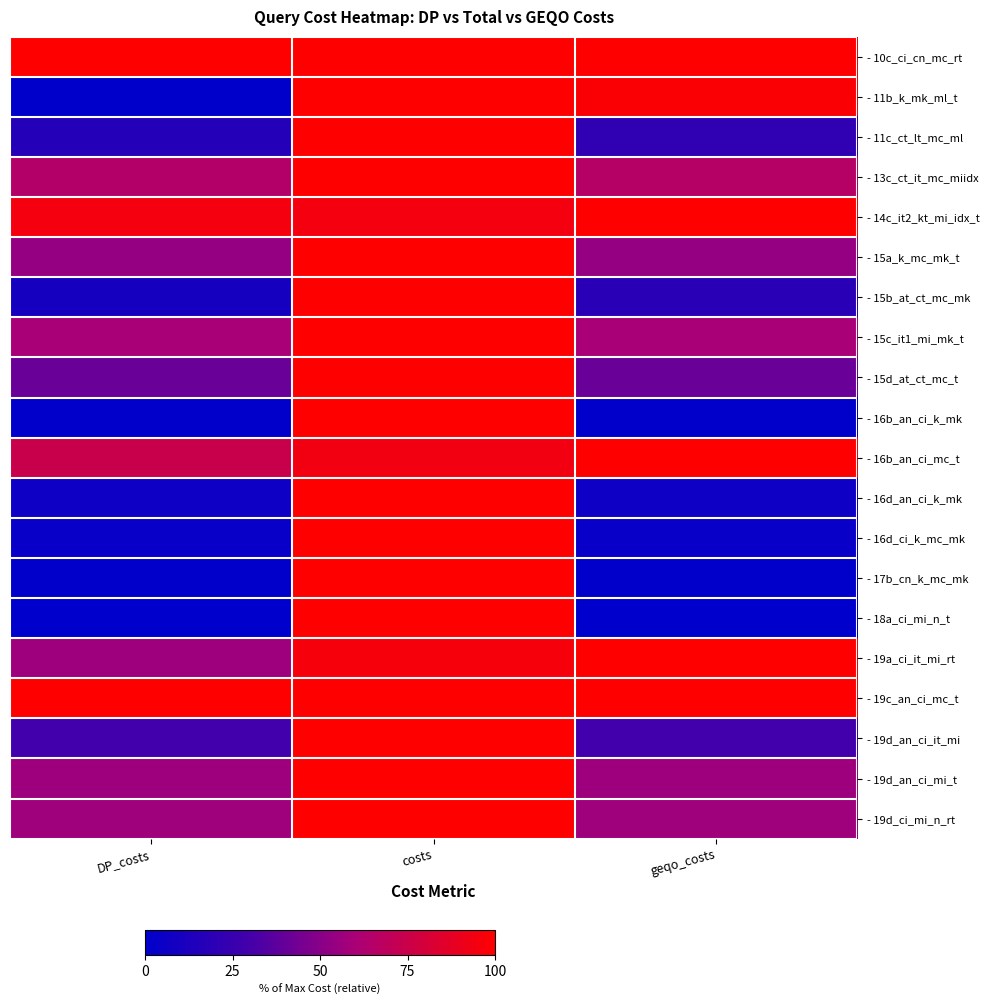

Reading right to left, transcribe all the data shown in this chart.

- 10c_ci_cn_mc_rt: geqo_costs=100.0	costs=100.0	DP_costs=100.0
- 11b_k_mk_ml_t: geqo_costs=97.7	costs=100.0	DP_costs=0.5
- 11c_ct_lt_mc_ml: geqo_costs=21.5	costs=100.0	DP_costs=16.7
- 13c_ct_it_mc_miidx: geqo_costs=65.3	costs=100.0	DP_costs=64.8
- 14c_it2_kt_mi_idx_t: geqo_costs=100.0	costs=94.7	DP_costs=94.7
- 15a_k_mc_mk_t: geqo_costs=53.6	costs=100.0	DP_costs=53.6
- 15b_at_ct_mc_mk: geqo_costs=19.1	costs=100.0	DP_costs=10.0
- 15c_it1_mi_mk_t: geqo_costs=60.0	costs=100.0	DP_costs=60.0
- 15d_at_ct_mc_t: geqo_costs=41.3	costs=100.0	DP_costs=41.3
- 16b_an_ci_k_mk: geqo_costs=1.1	costs=100.0	DP_costs=1.1
- 16b_an_ci_mc_t: geqo_costs=100.0	costs=94.1	DP_costs=74.2
- 16d_an_ci_k_mk: geqo_costs=6.3	costs=100.0	DP_costs=6.3
- 16d_ci_k_mc_mk: geqo_costs=3.6	costs=100.0	DP_costs=3.6
- 17b_cn_k_mc_mk: geqo_costs=0.9	costs=100.0	DP_costs=0.9
- 18a_ci_mi_n_t: geqo_costs=0.3	costs=100.0	DP_costs=0.3
- 19a_ci_it_mi_rt: geqo_costs=100.0	costs=95.9	DP_costs=56.6
- 19c_an_ci_mc_t: geqo_costs=100.0	costs=100.0	DP_costs=100.0
- 19d_an_ci_it_mi: geqo_costs=29.1	costs=100.0	DP_costs=29.1
- 19d_an_ci_mi_t: geqo_costs=56.6	costs=100.0	DP_costs=56.6
- 19d_ci_mi_n_rt: geqo_costs=56.8	costs=100.0	DP_costs=56.8